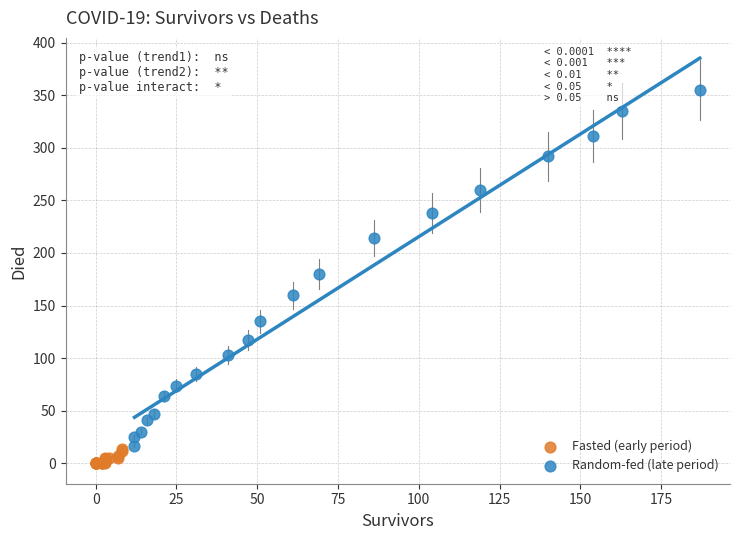

What are all the series names shown in the legend?

Fasted (early period), Random-fed (late period)